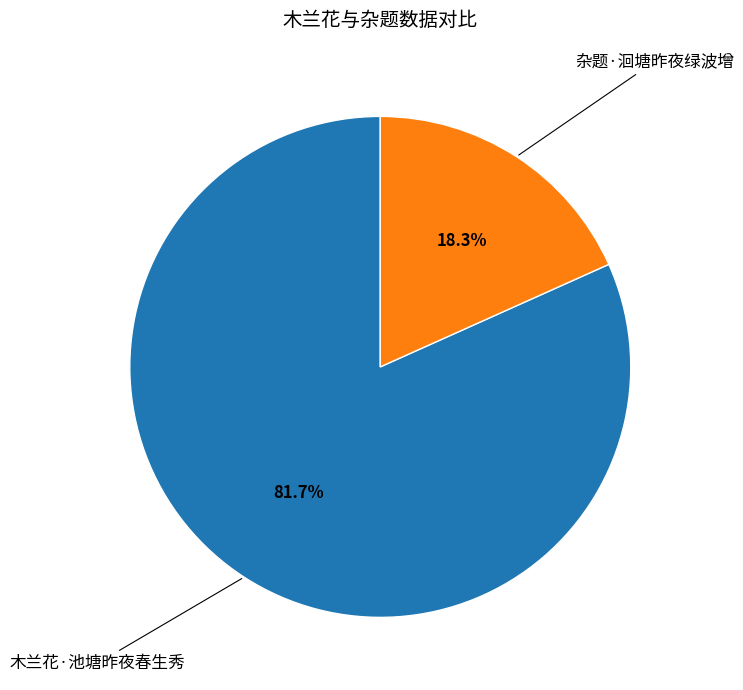

Is there a majority slice in this chart?

Yes